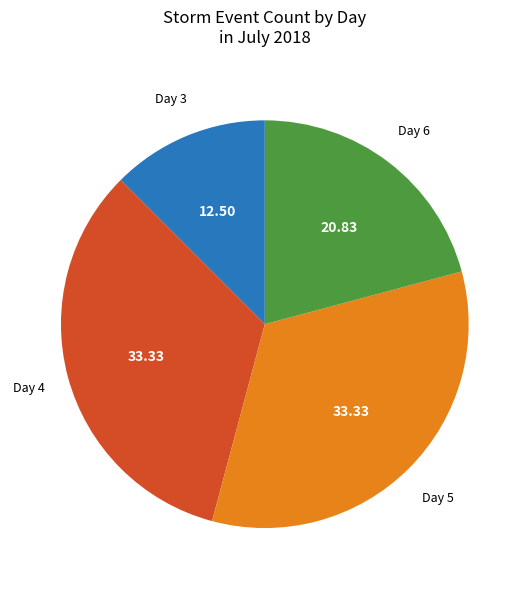

Is there any slice that represents more than half of the pie?

No